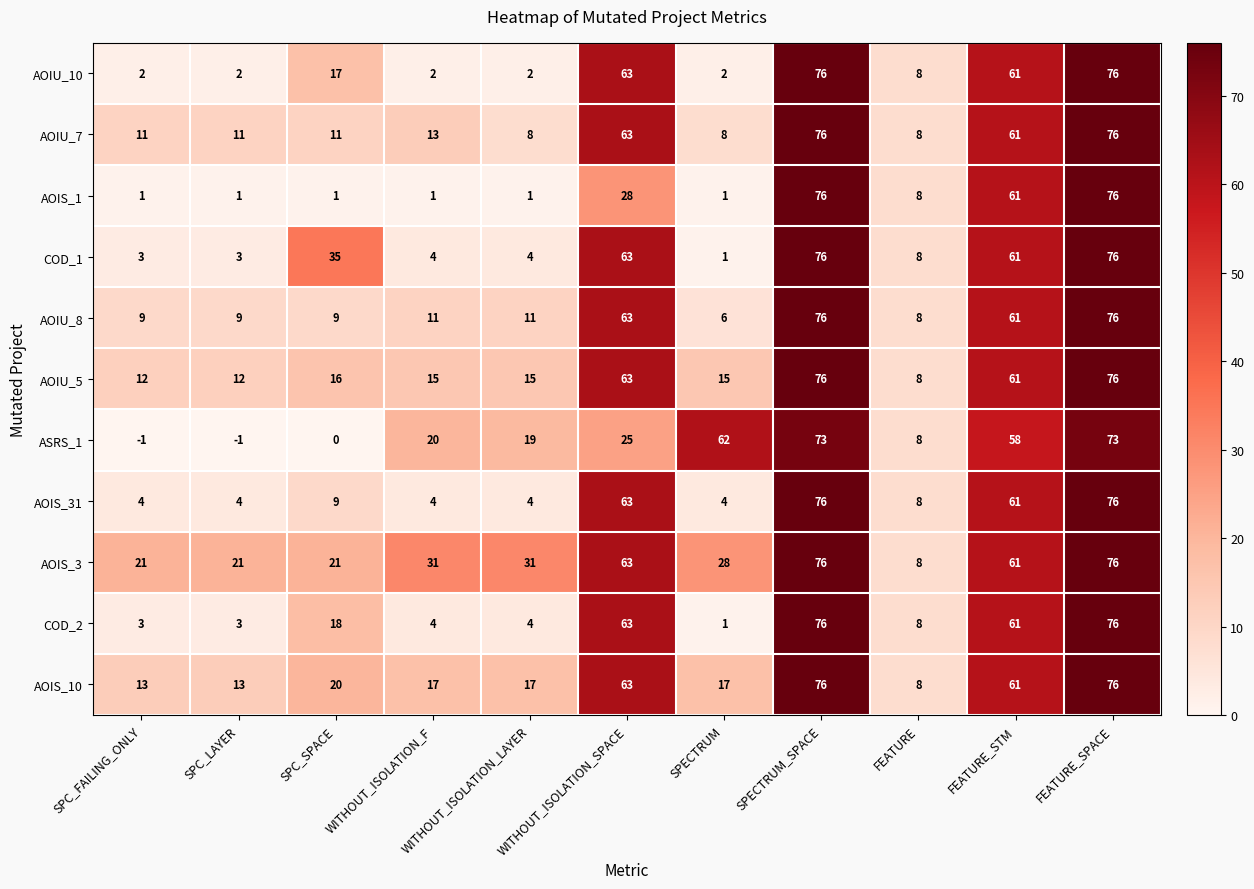

Between SPC_LAYER and FEATURE_STM, which series saw the biggest shift?

AOIS_1